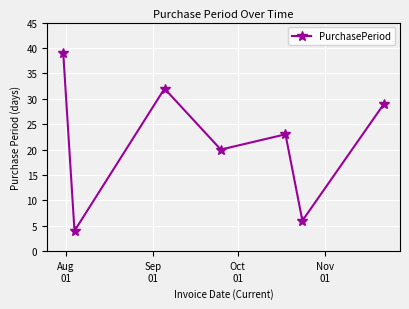

Does the chart display data point markers on the line(s)?

Yes